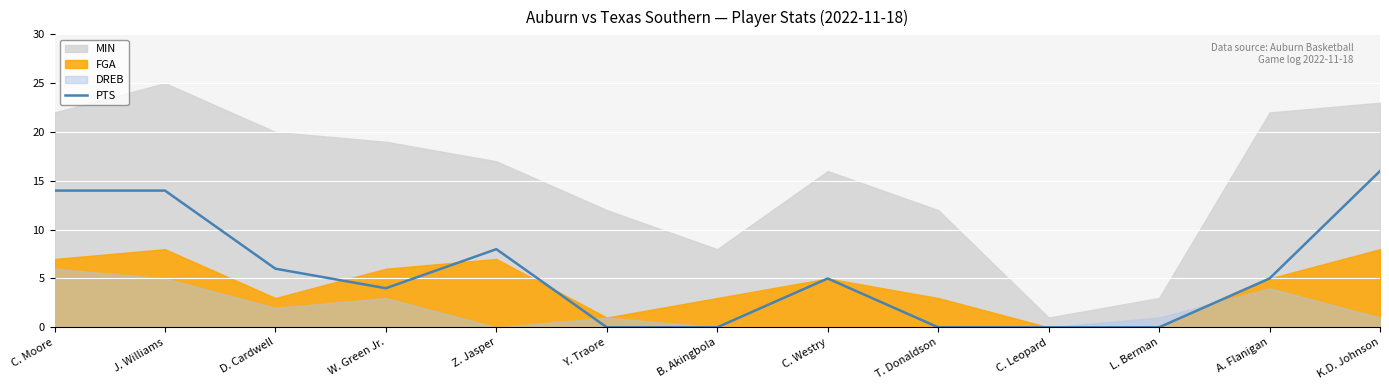

True or false: PTS has a value of 0 at Y. Traore.

True